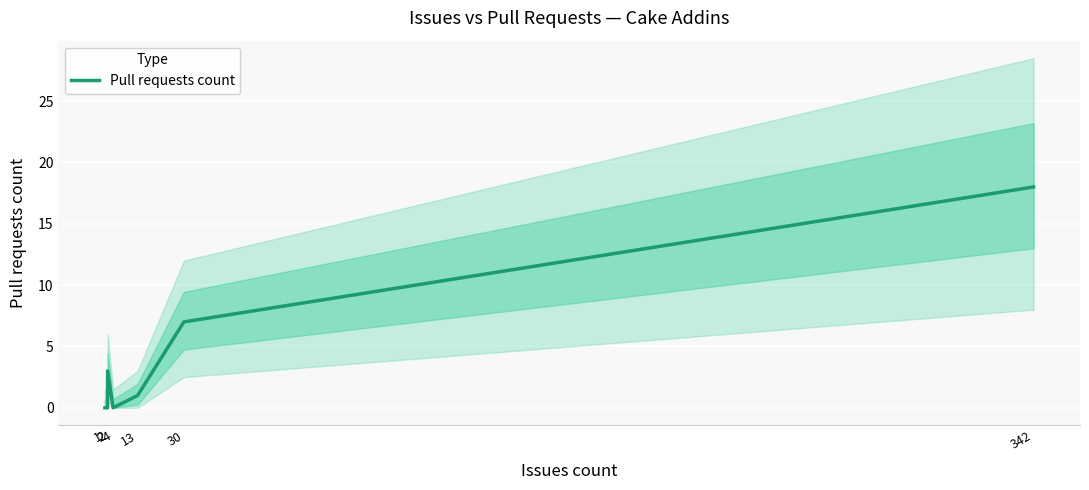

Where is the first local minimum?

4